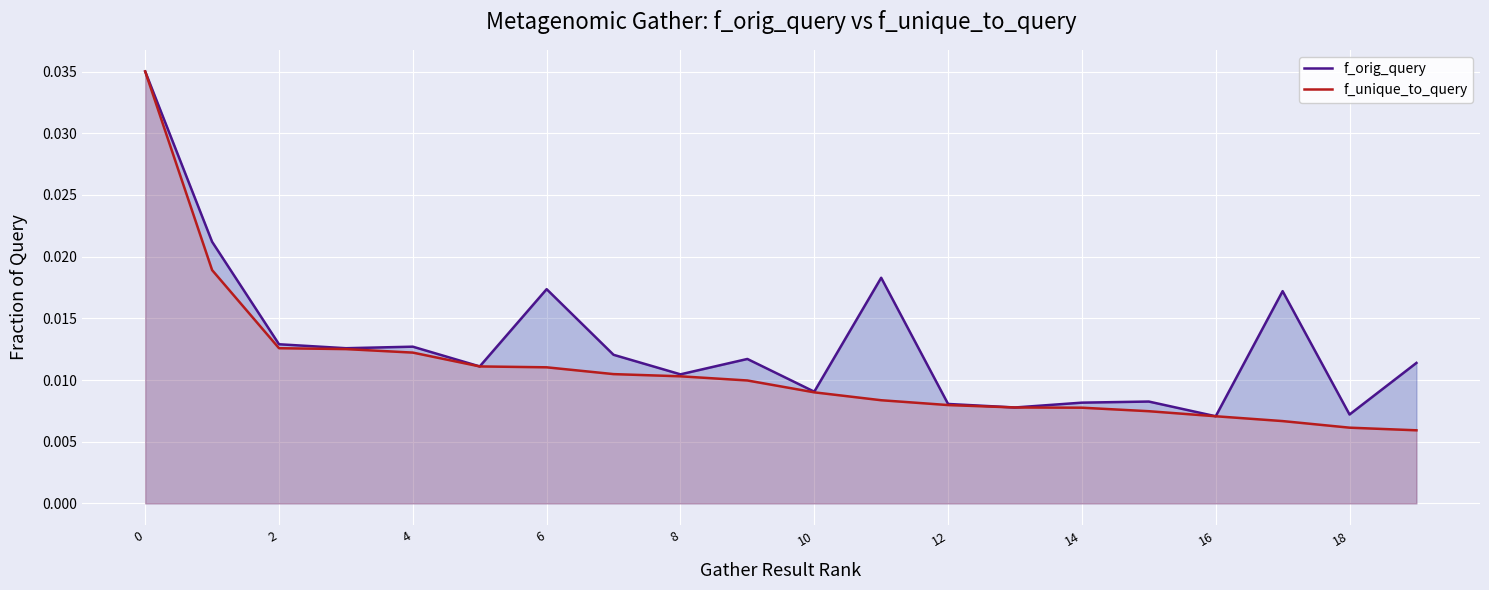

Which series has the largest range (max minus min)?

f_unique_to_query